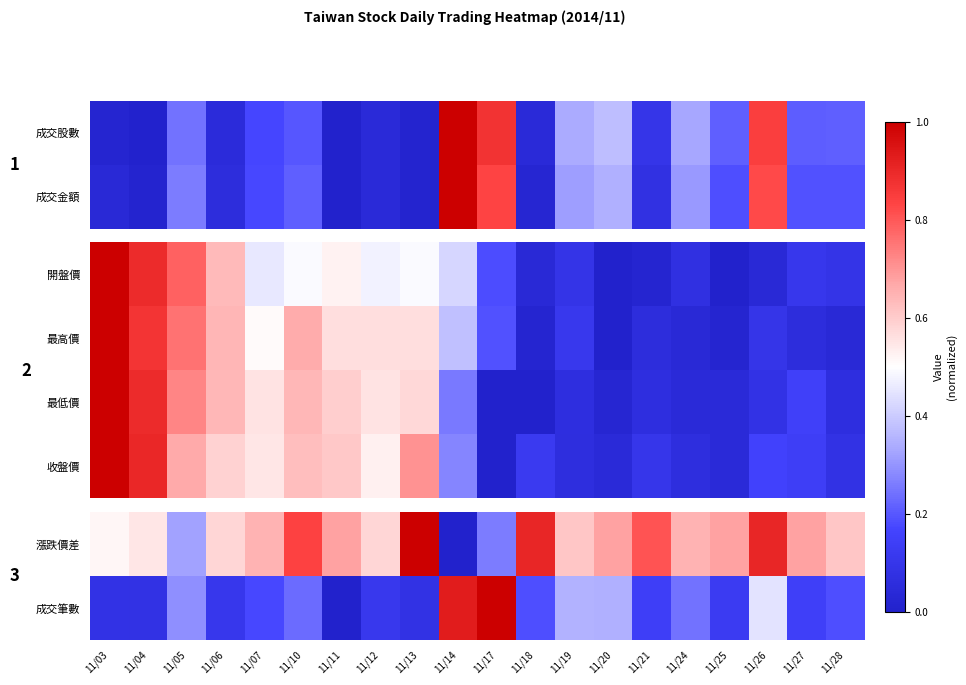

What is the sum of the 成交筆數 values at 11/03 and 11/10?

0.3